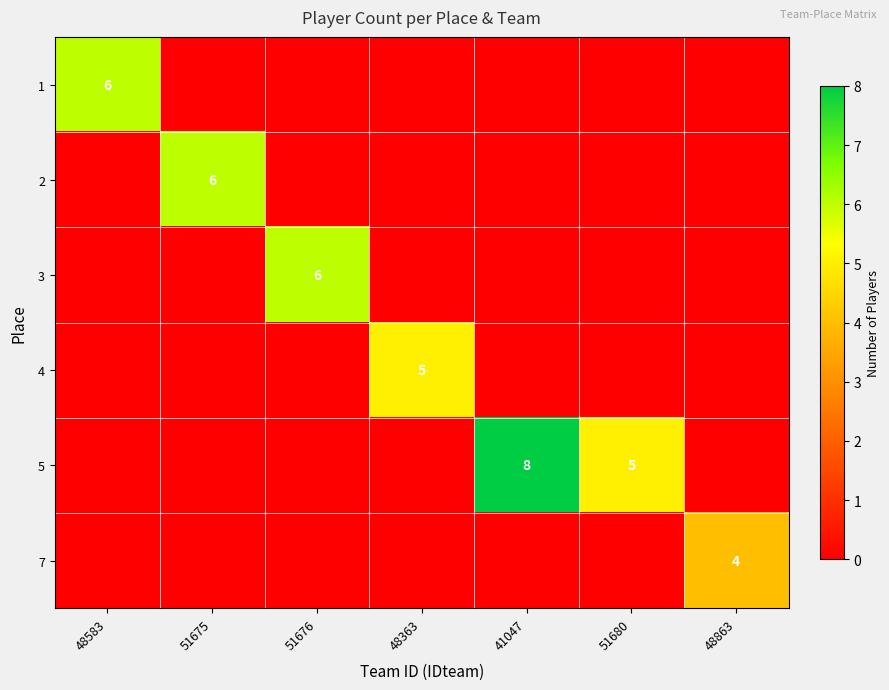

True or false: 1 has a value of 3 at 48583.

False